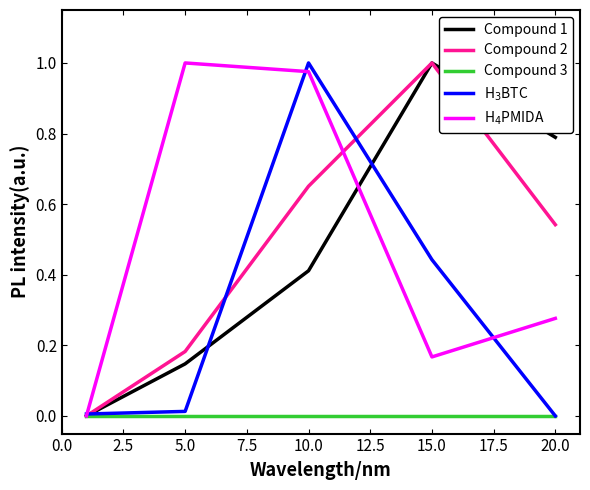

What is the highest value of the H$_4$PMIDA series?

1.0